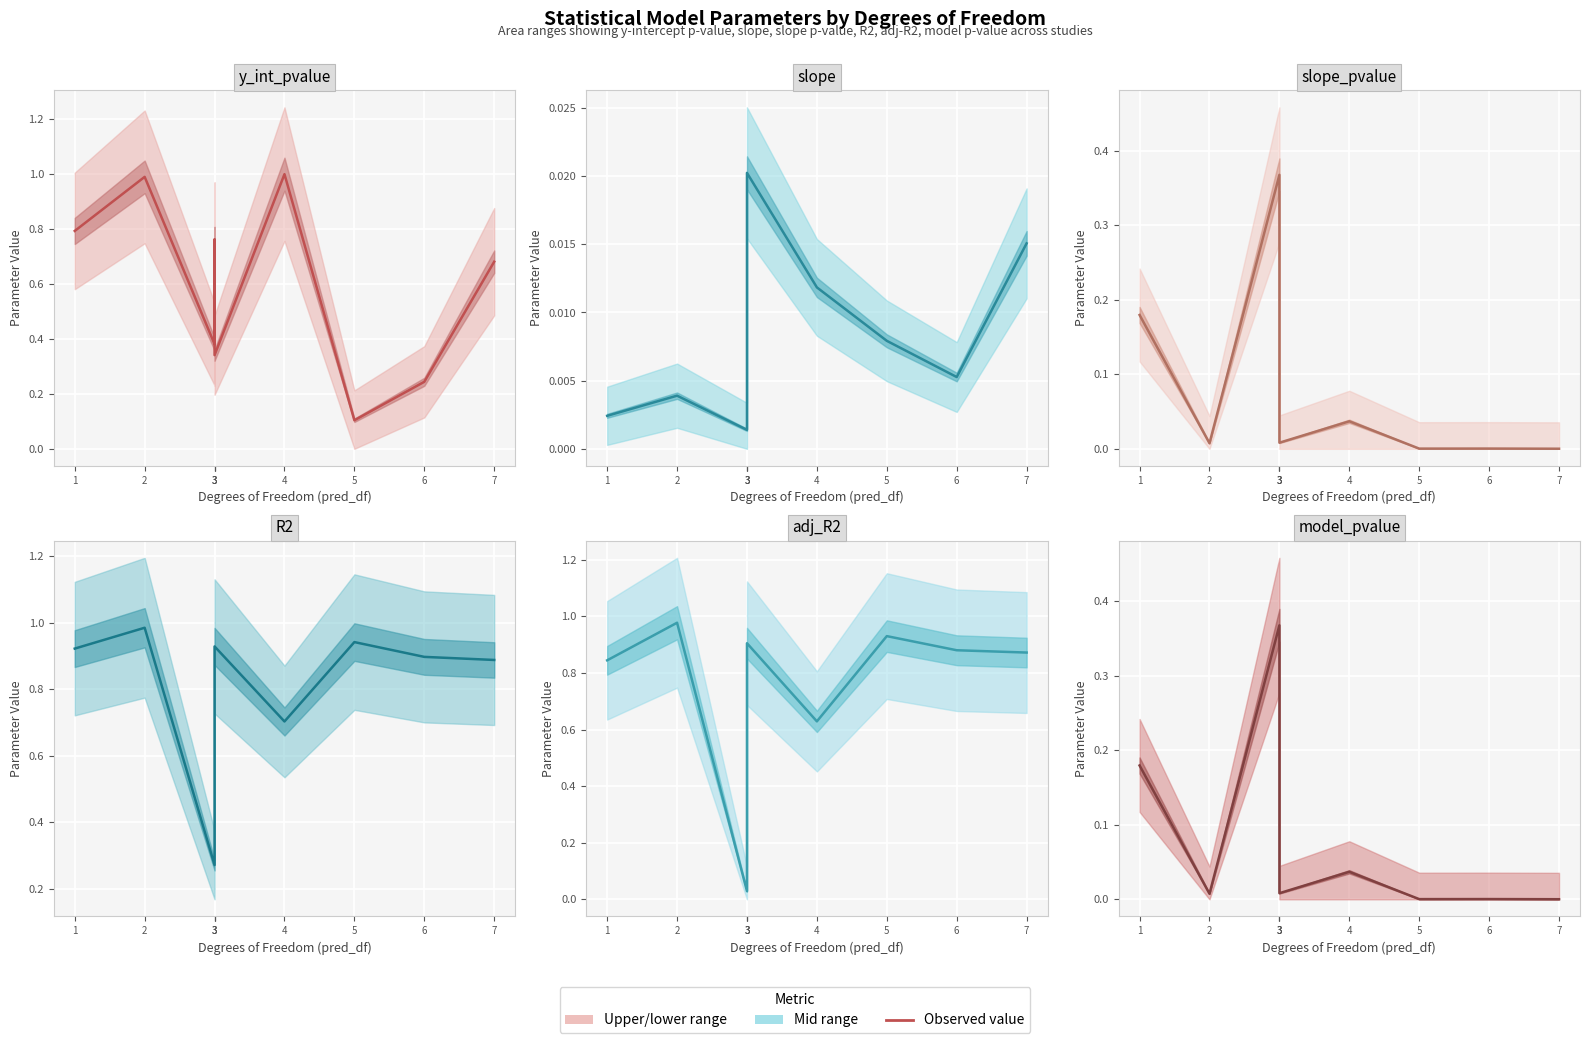

Rank the categories by slope value from lowest to highest.

3, 1, 2, 6, 5, 3, 4, 7, 3